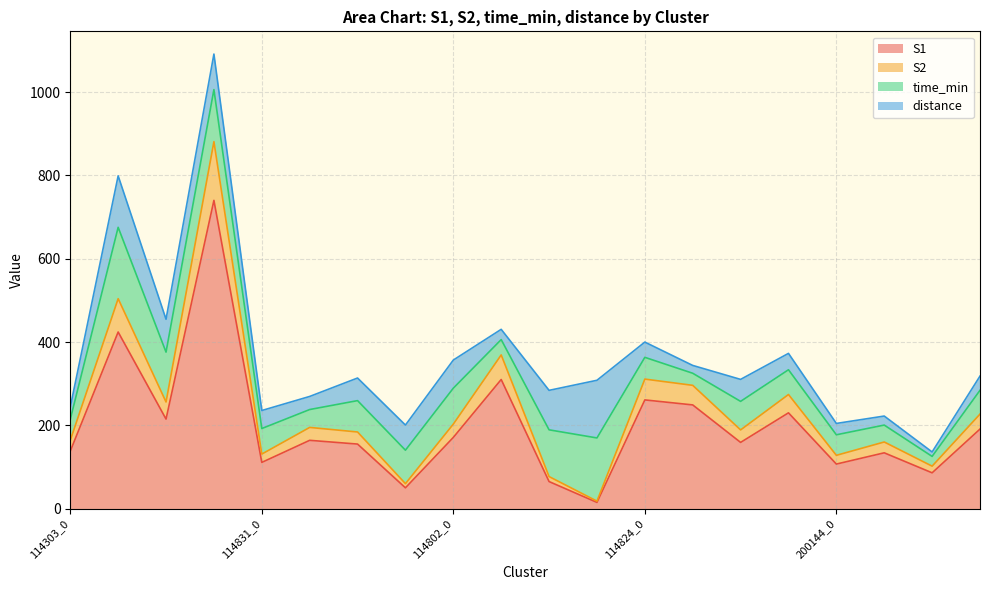

What is the maximum value for S1?

740.0